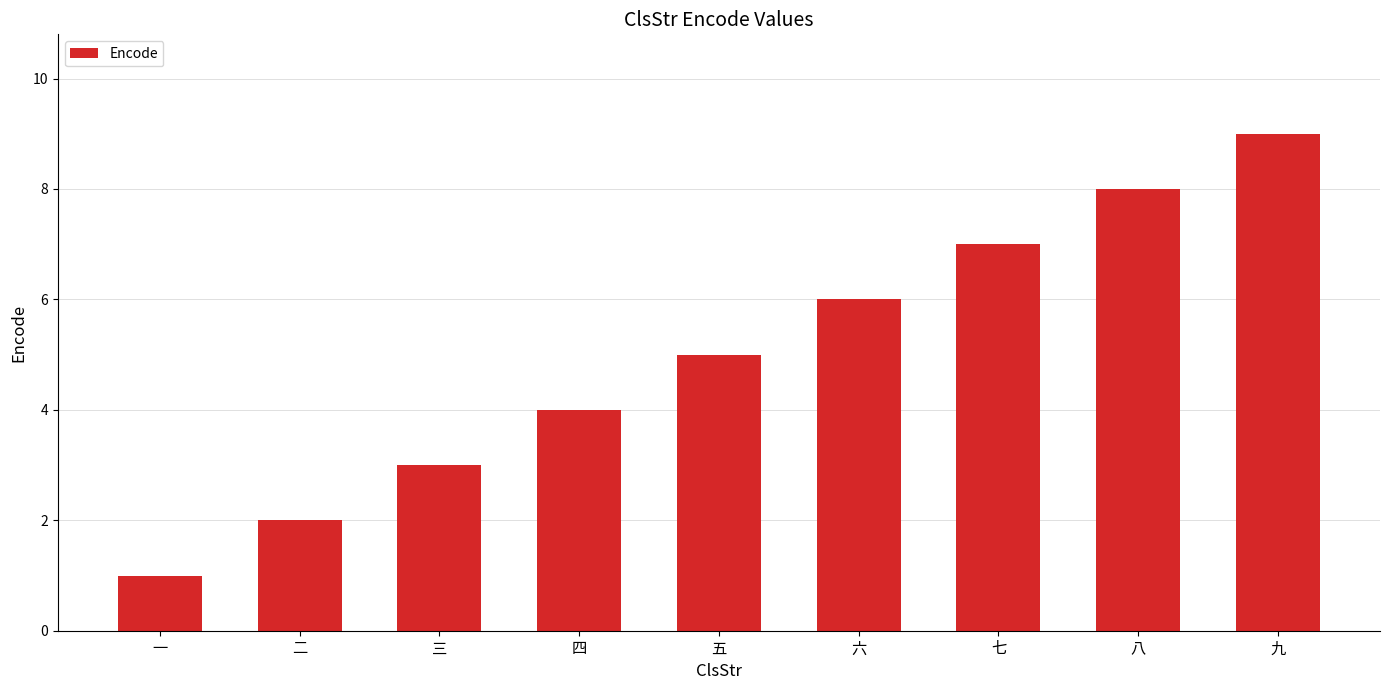

What is the sum of the values at 四 and 一?

5